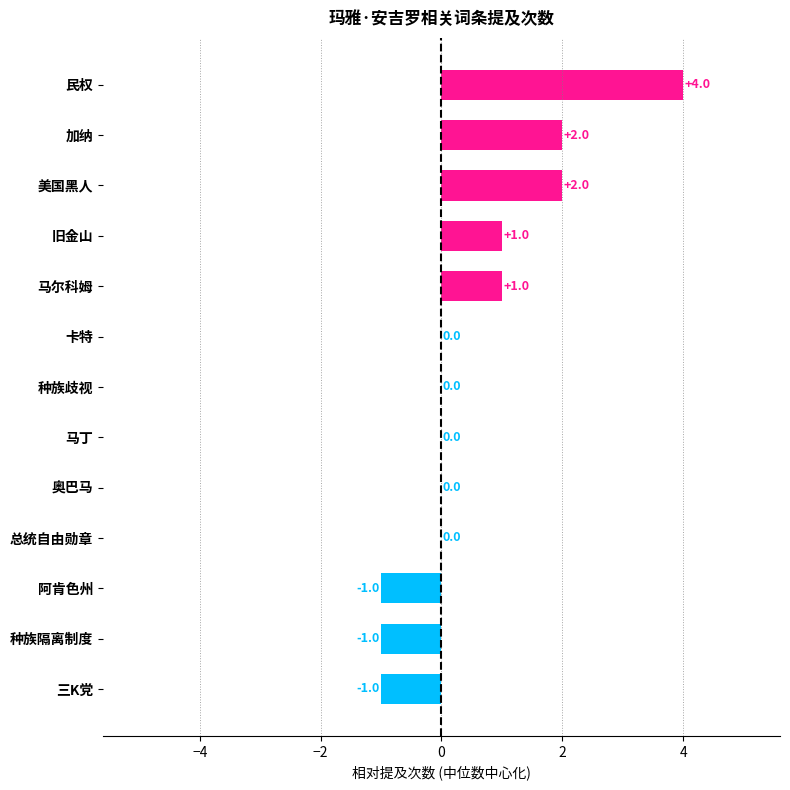

What is the maximum value shown in the chart?

4